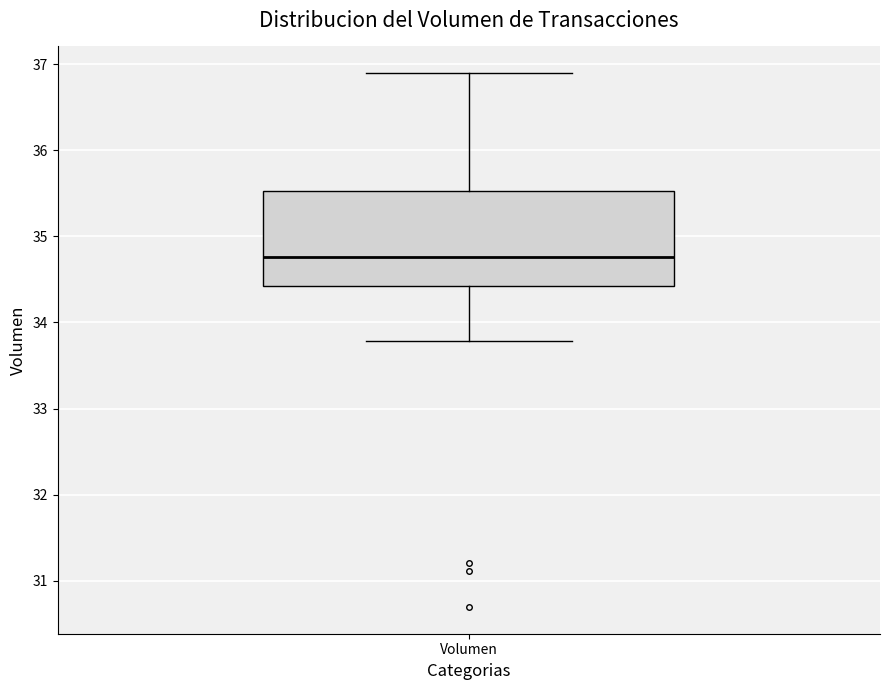

Transcribe this box plot: give where the median line is, the range the box spans, and where the two whiskers end, as read against the y-axis. The values are not printed on the chart, so give them approximately, as read against the axis.

median 34.8, box 34.4 to 35.5, whiskers 33.8 to 36.9